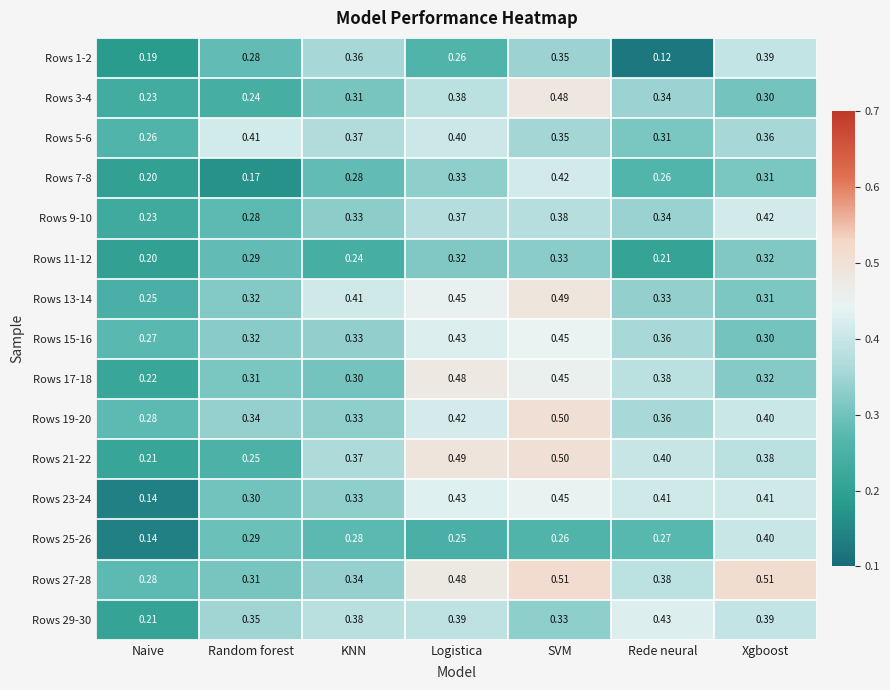

List the labels in order of Rows 25-26 value, smallest first.

Naive, Logistica, SVM, Rede neural, KNN, Random forest, Xgboost